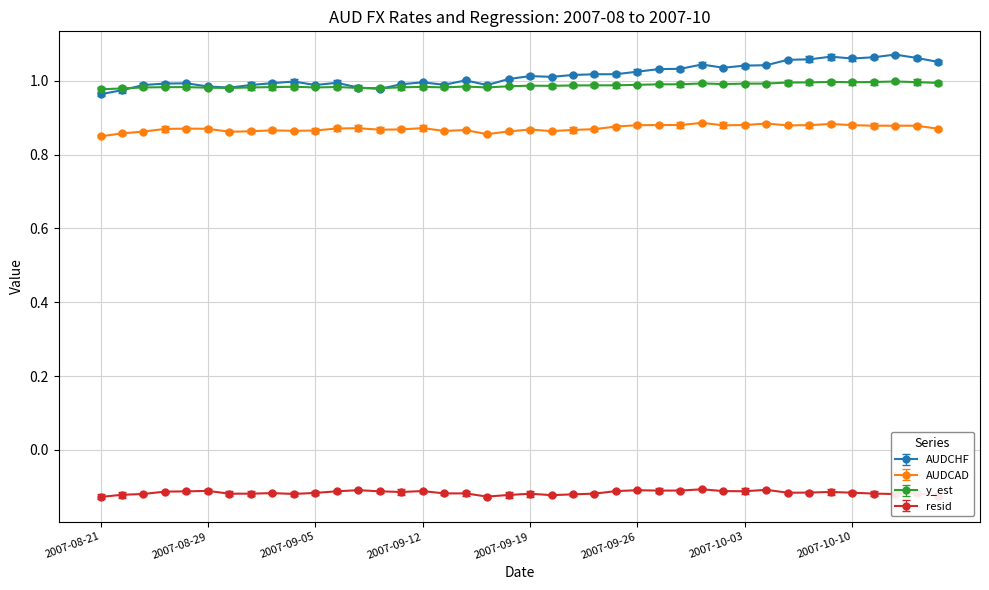

Which series has the largest range (max minus min)?

AUDCHF